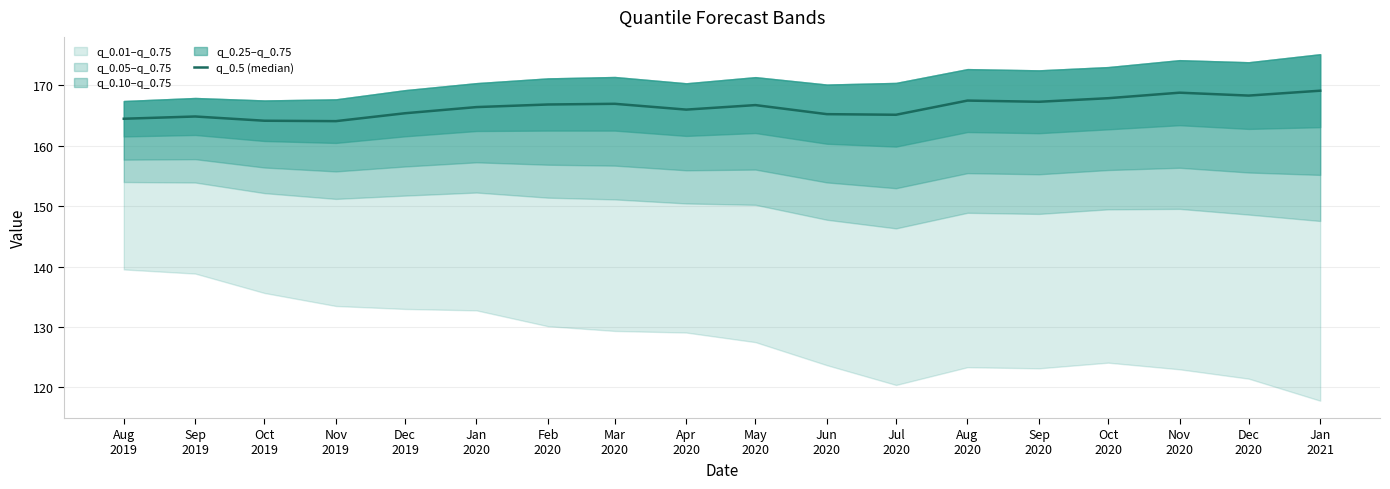

At which label is the value closest to 166?

Apr
2020